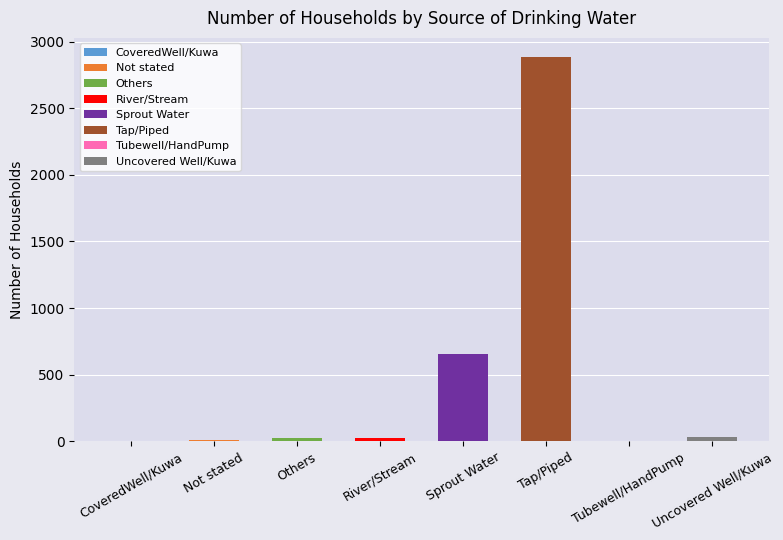

What is the greatest value displayed?

2883